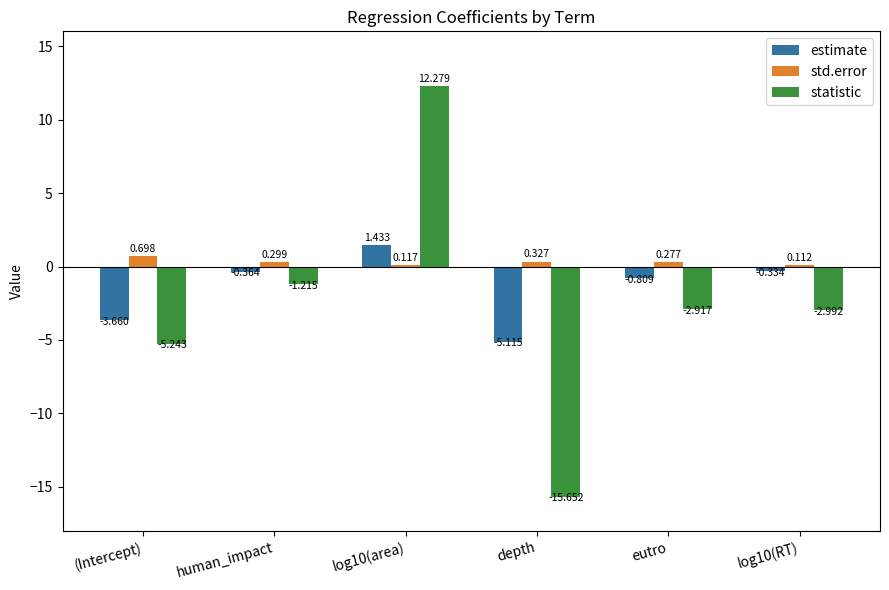

What are all the series names shown in the legend?

estimate, std.error, statistic